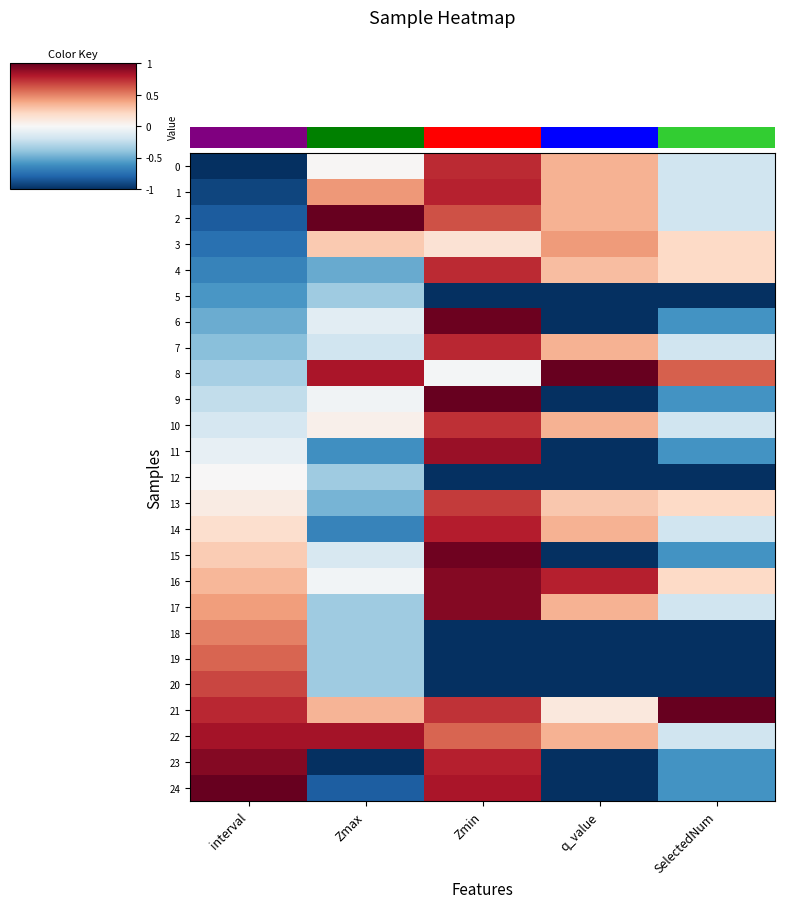

What is the average value of the 10 series?

0.2